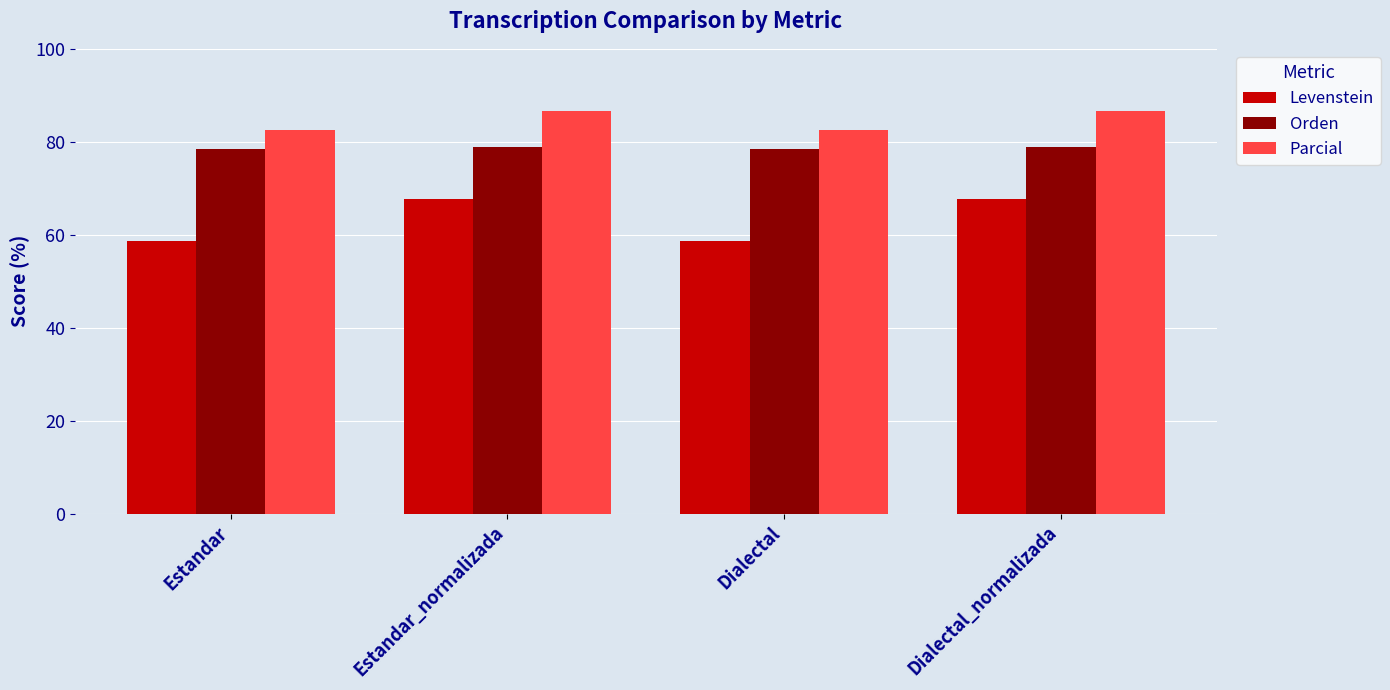

What is the difference between the Parcial values at Dialectal_normalizada and Estandar?

4.1